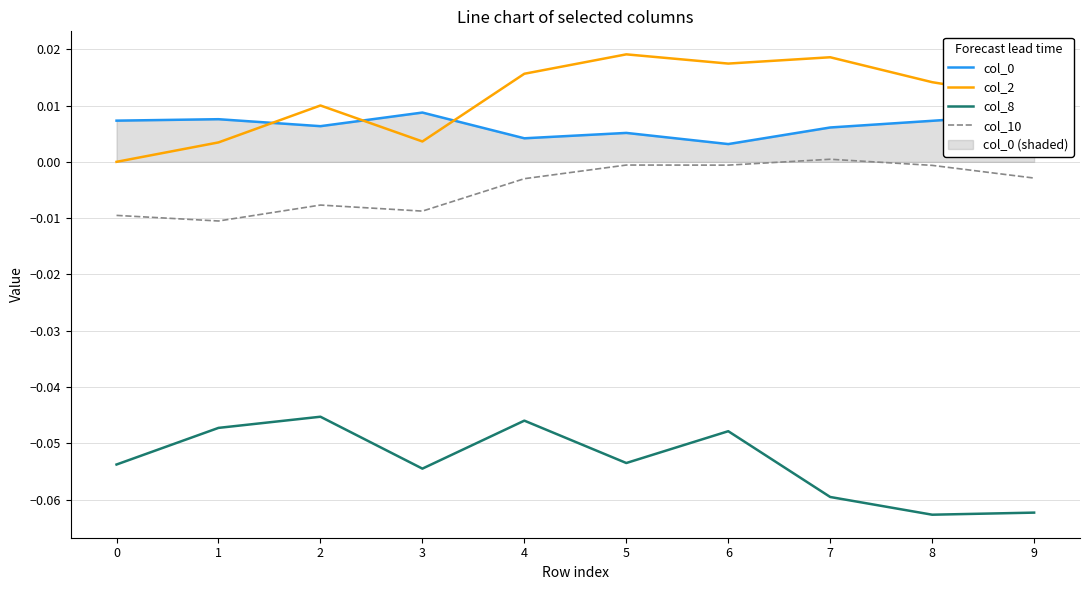

Reading right to left, transcribe all the data shown in this chart.

col_0: 9=0.0	8=0.0	7=0.0	6=0.0	5=0.0	4=0.0	3=0.0	2=0.0	1=0.0	0=0.0
col_2: 9=0.0	8=0.0	7=0.0	6=0.0	5=0.0	4=0.0	3=0.0	2=0.0	1=0.0	0=0.0
col_8: 9=-0.1	8=-0.1	7=-0.1	6=-0.0	5=-0.1	4=-0.0	3=-0.1	2=-0.0	1=-0.0	0=-0.1
col_10: 9=-0.0	8=-0.0	7=0.0	6=-0.0	5=-0.0	4=-0.0	3=-0.0	2=-0.0	1=-0.0	0=-0.0